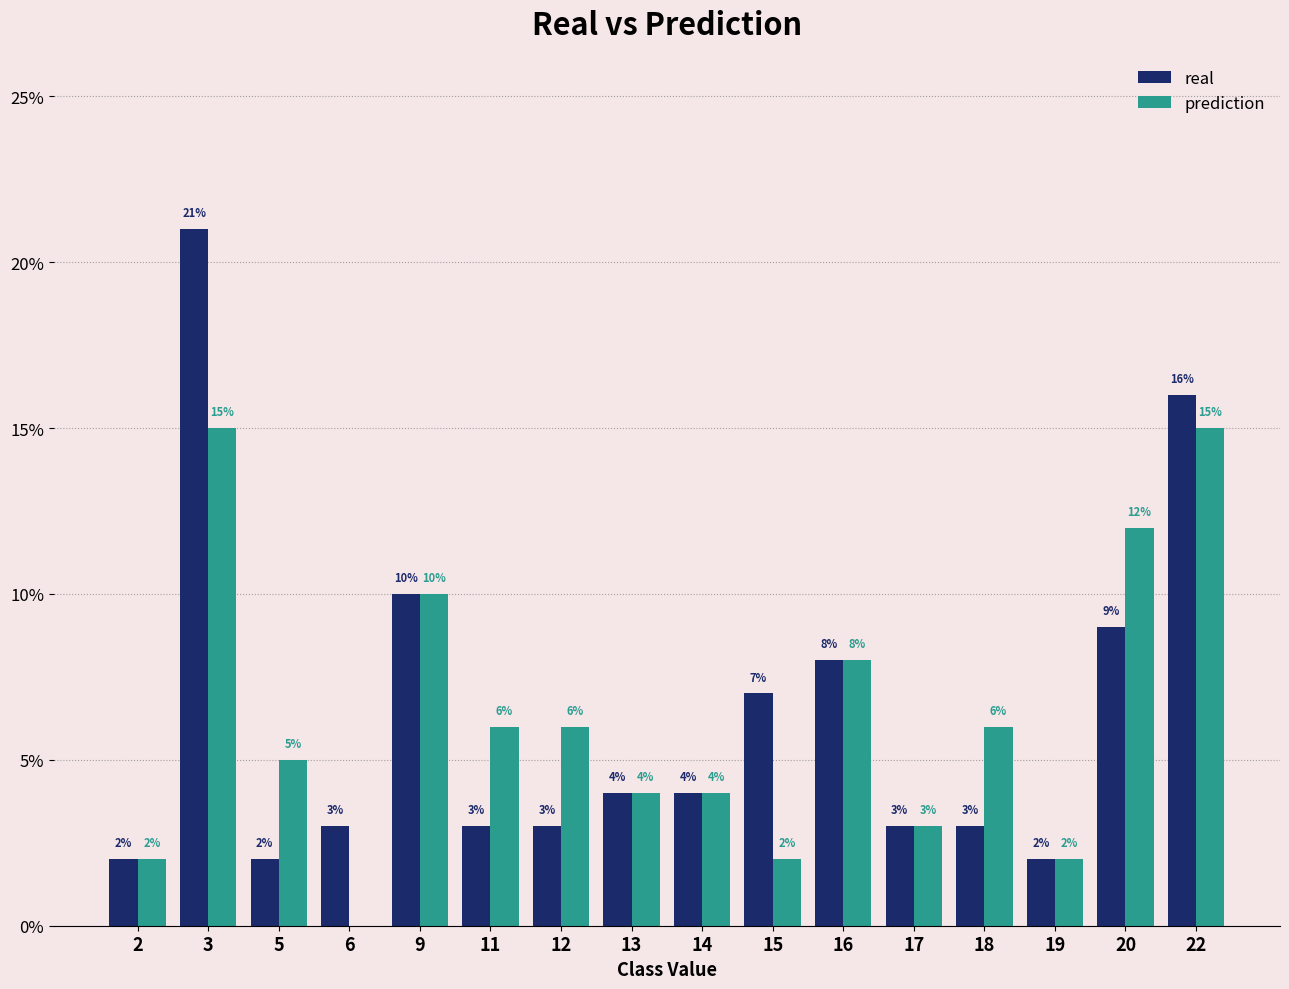

Which category has the highest value in the real series?

3